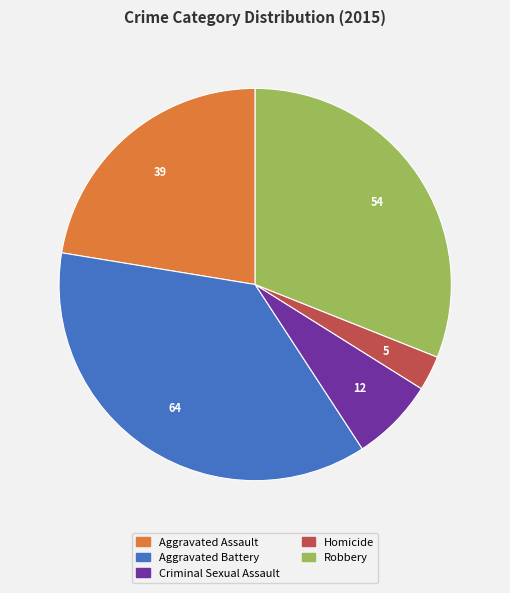

Which category has the biggest portion of the pie?

Aggravated Battery